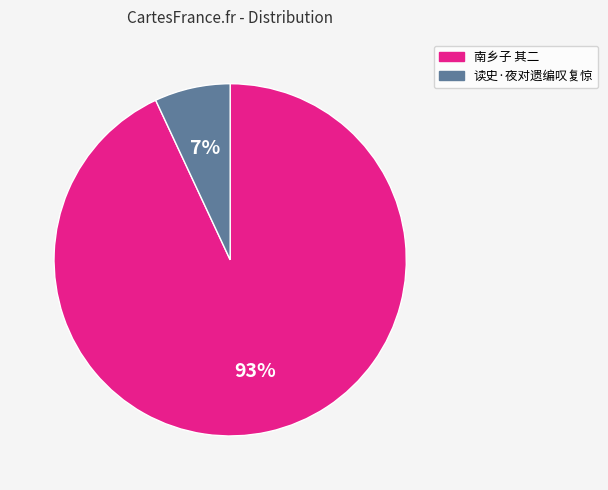

To the nearest percent, what is the average slice percentage?

50%